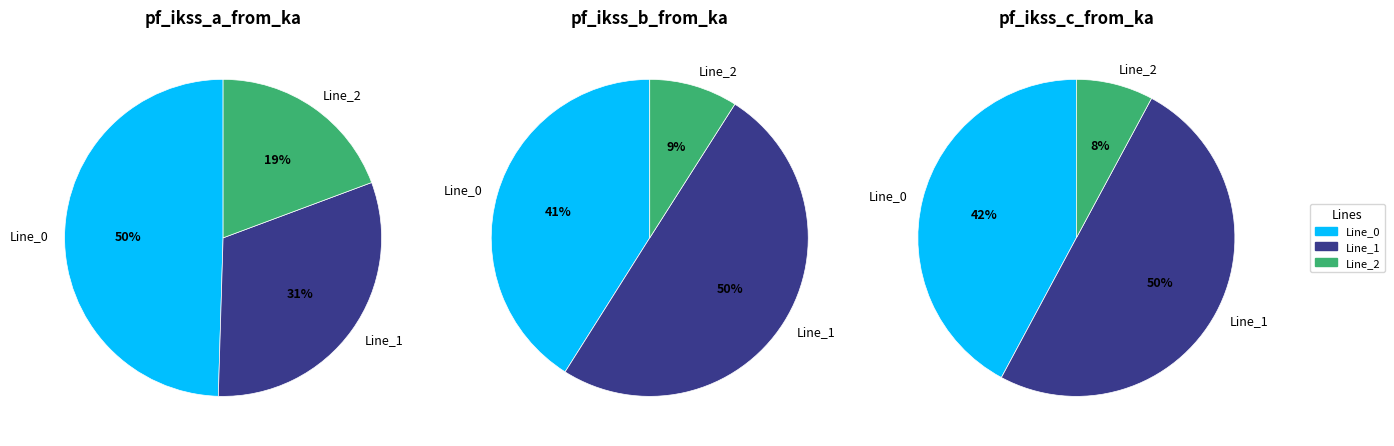

Does any single category account for the majority?

No